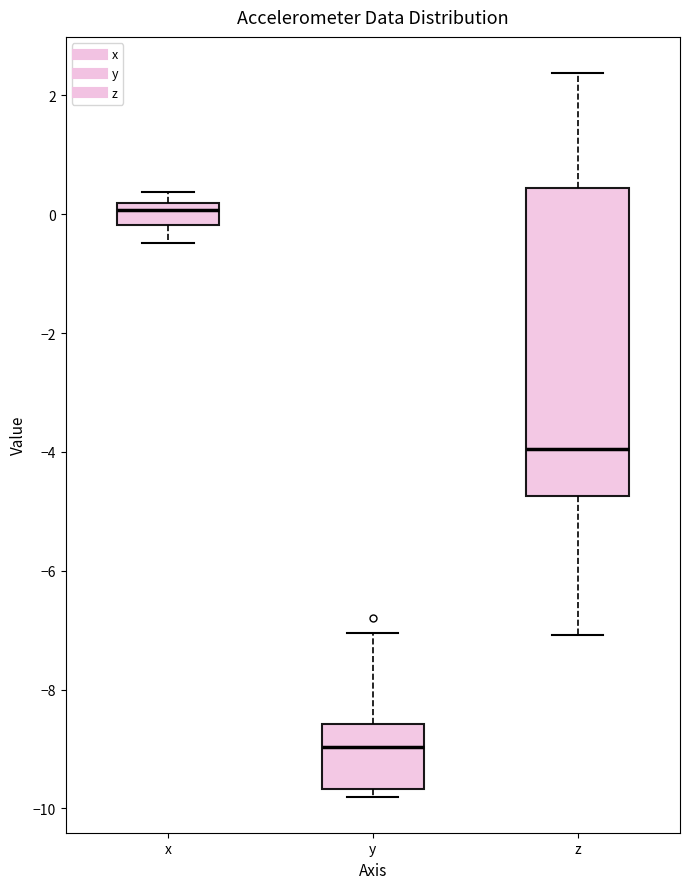

Where does the upper whisker of the box for y end on the y-axis? The values are not printed on the chart, so give them approximately, as read against the axis.

-7.0